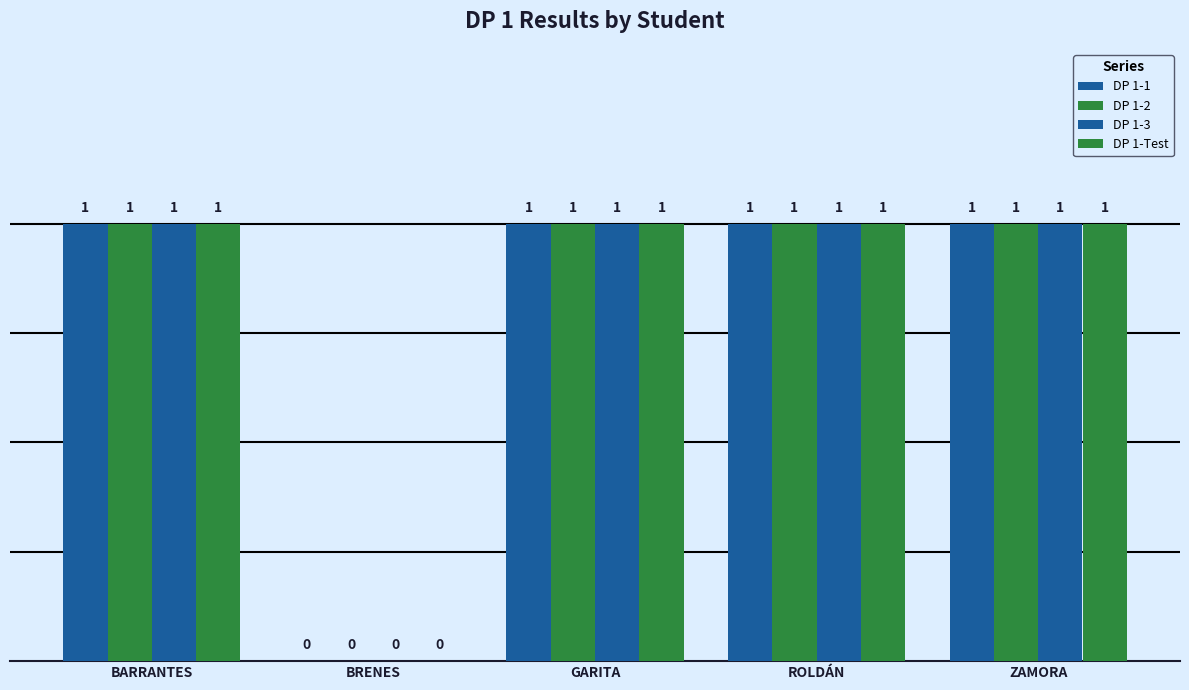

How many groups of bars are there?

5